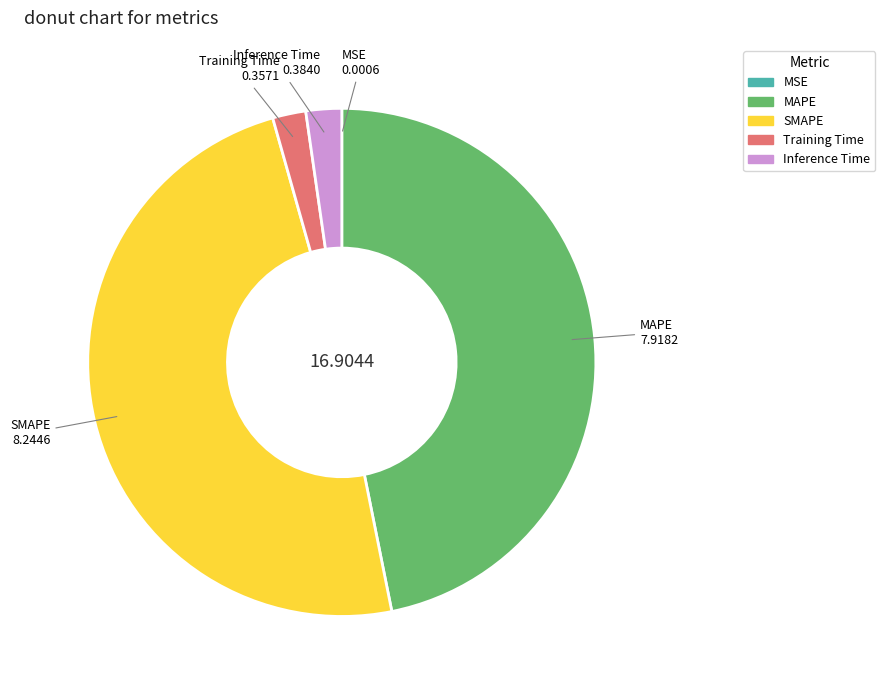

Between Training Time and MAPE, which is larger?

MAPE